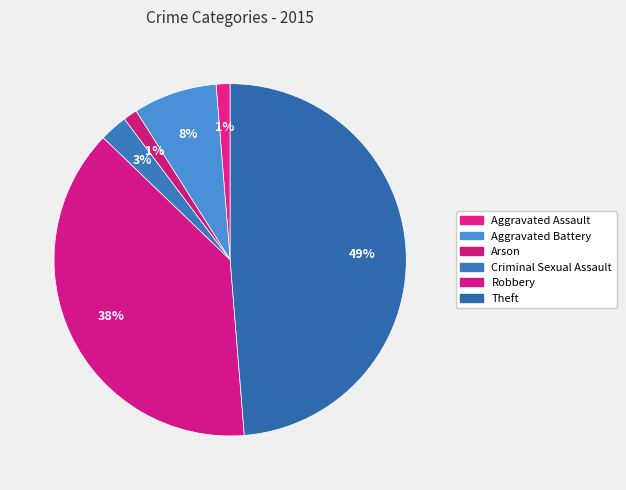

True or false: Aggravated Battery accounts for 8% of the total.

True